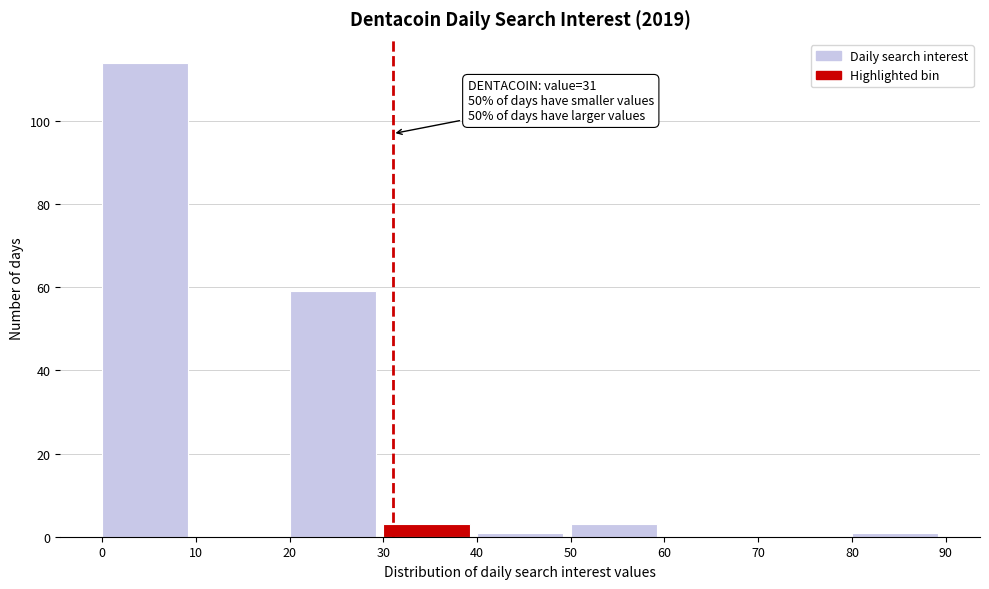

Which range on the x-axis has the tallest bar?

0 to 10